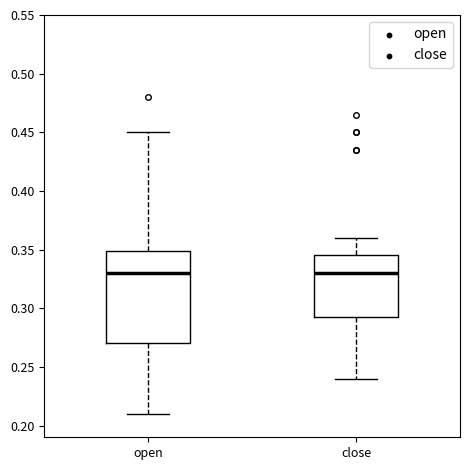

Reading left to right, transcribe this box plot: for each box, give where its median line is, the range the box spans, and where its two whiskers end, as read against the y-axis. The values are not printed on the chart, so give them approximately, as read against the axis.

open: median 0.330, box 0.270 to 0.350, whiskers 0.210 to 0.450
close: median 0.330, box 0.295 to 0.345, whiskers 0.240 to 0.360